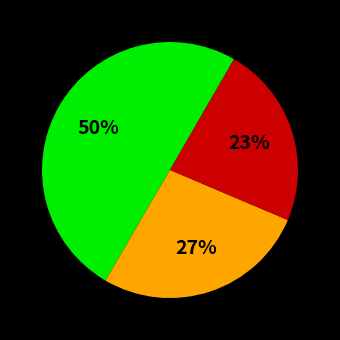

To the nearest percent, what is the average slice percentage?

33%